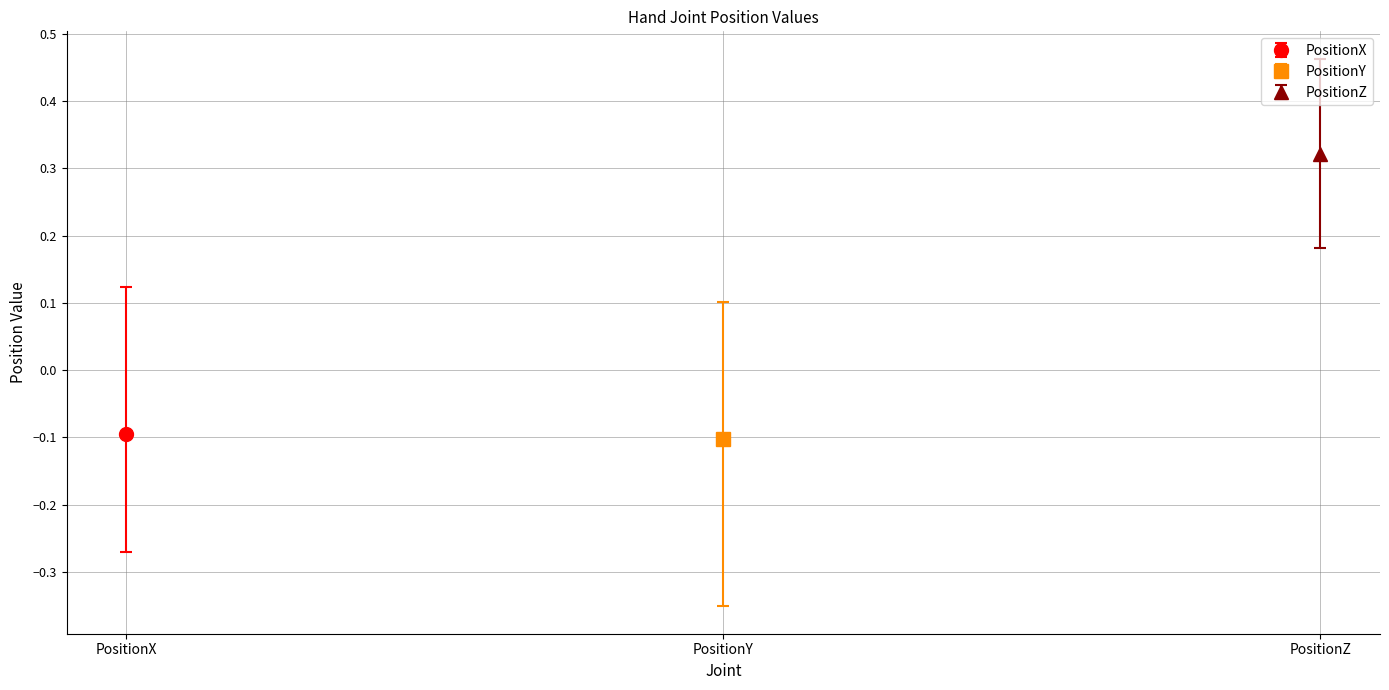

Are the bars grouped side by side (vs. stacked)?

Yes